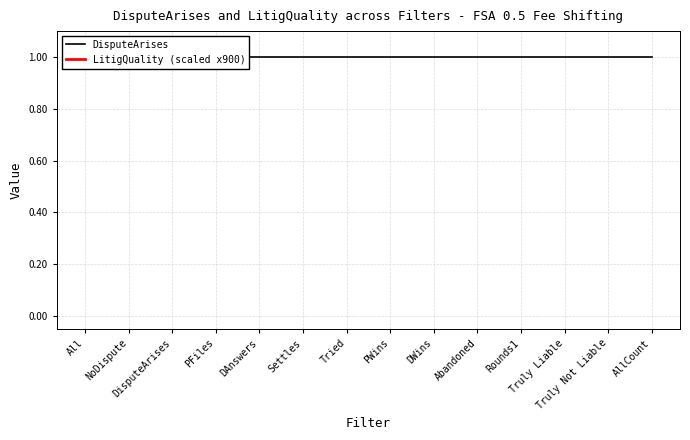

What position from the left is DisputeArises?

3